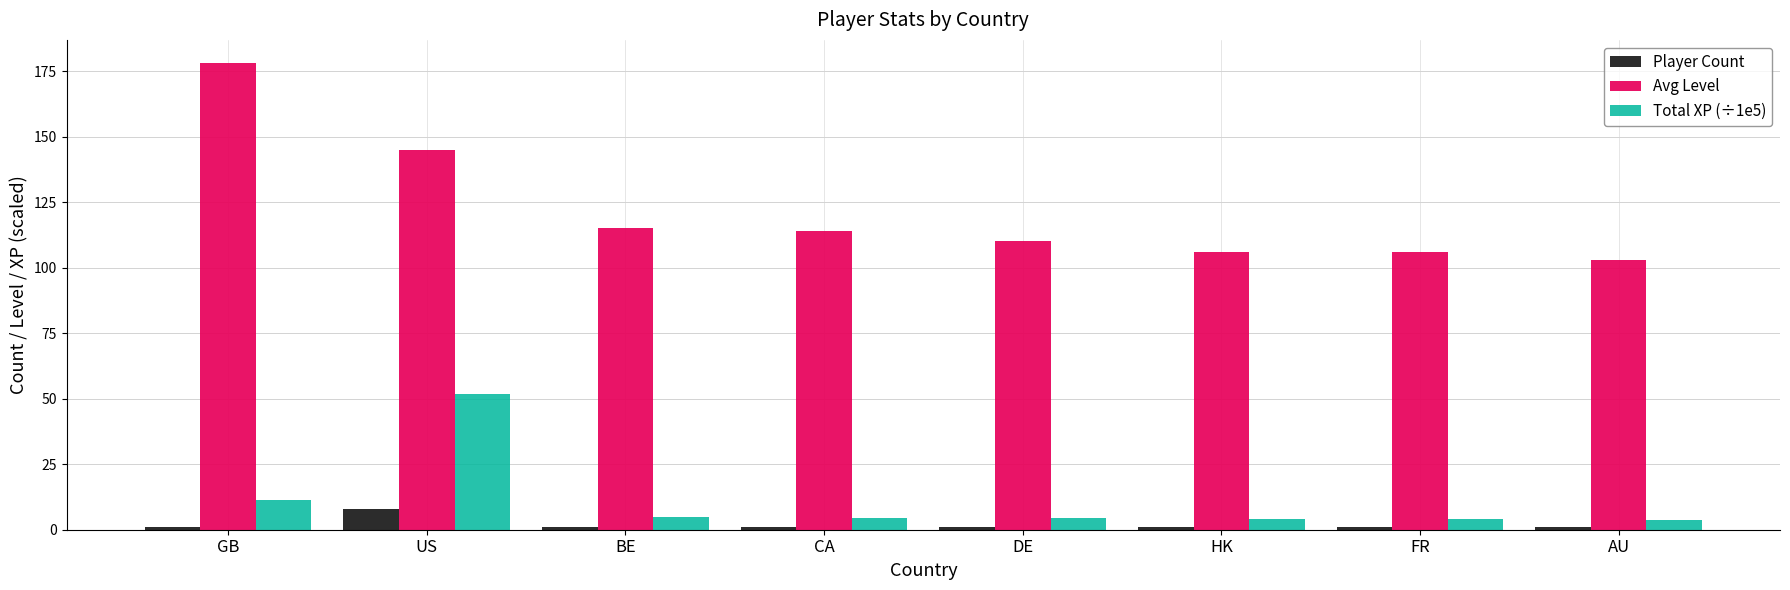

Which series has the largest total across all categories?

Avg Level